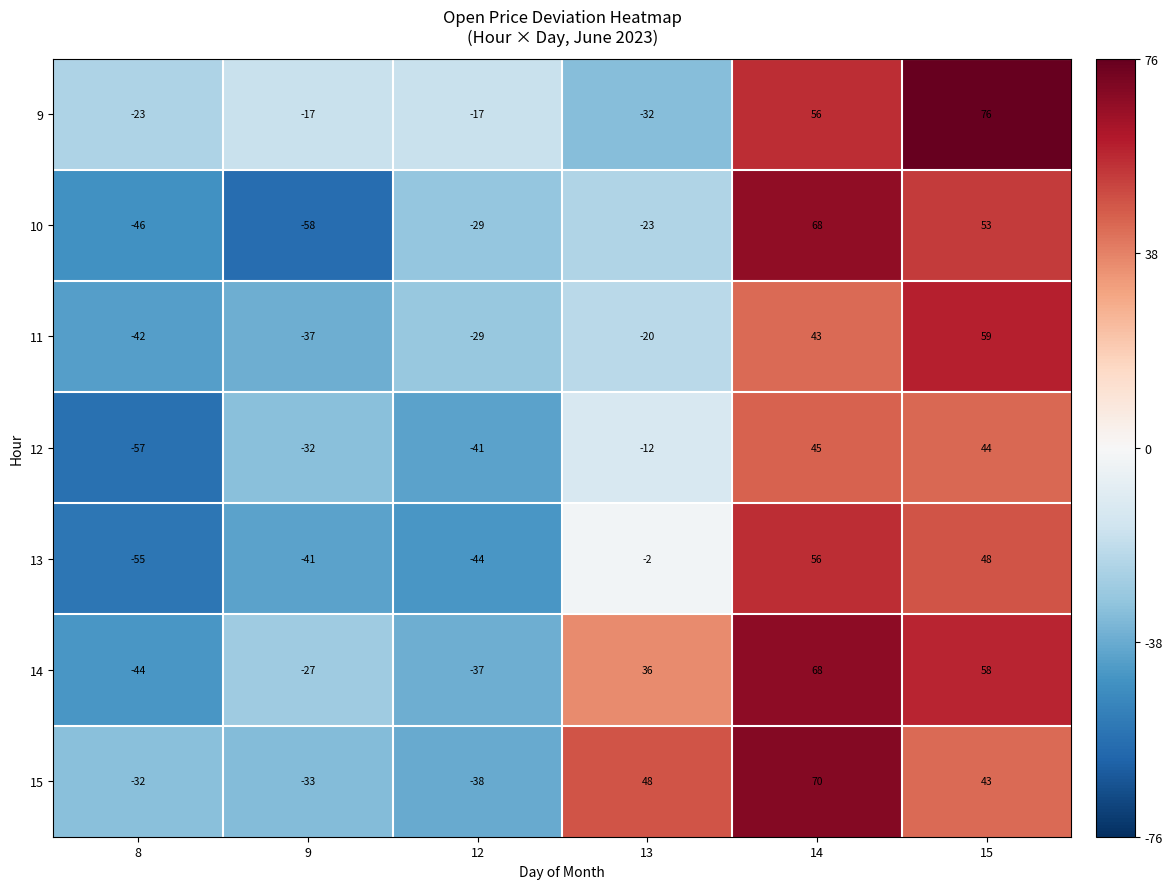

What is the sum of all 10 values?

-35